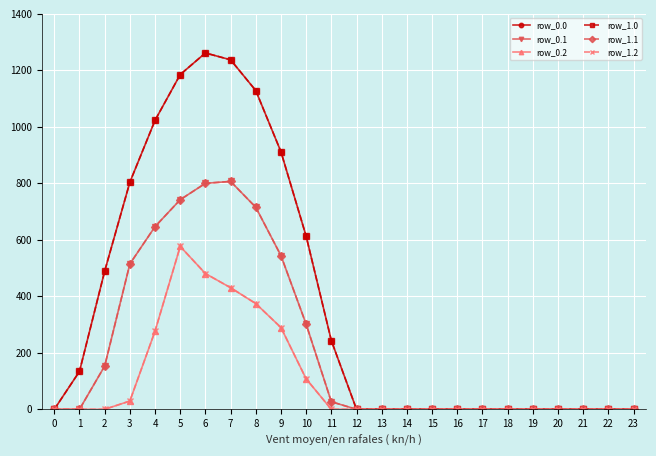

True or false: row_1.0 has a value of 682.7 at 13.

False